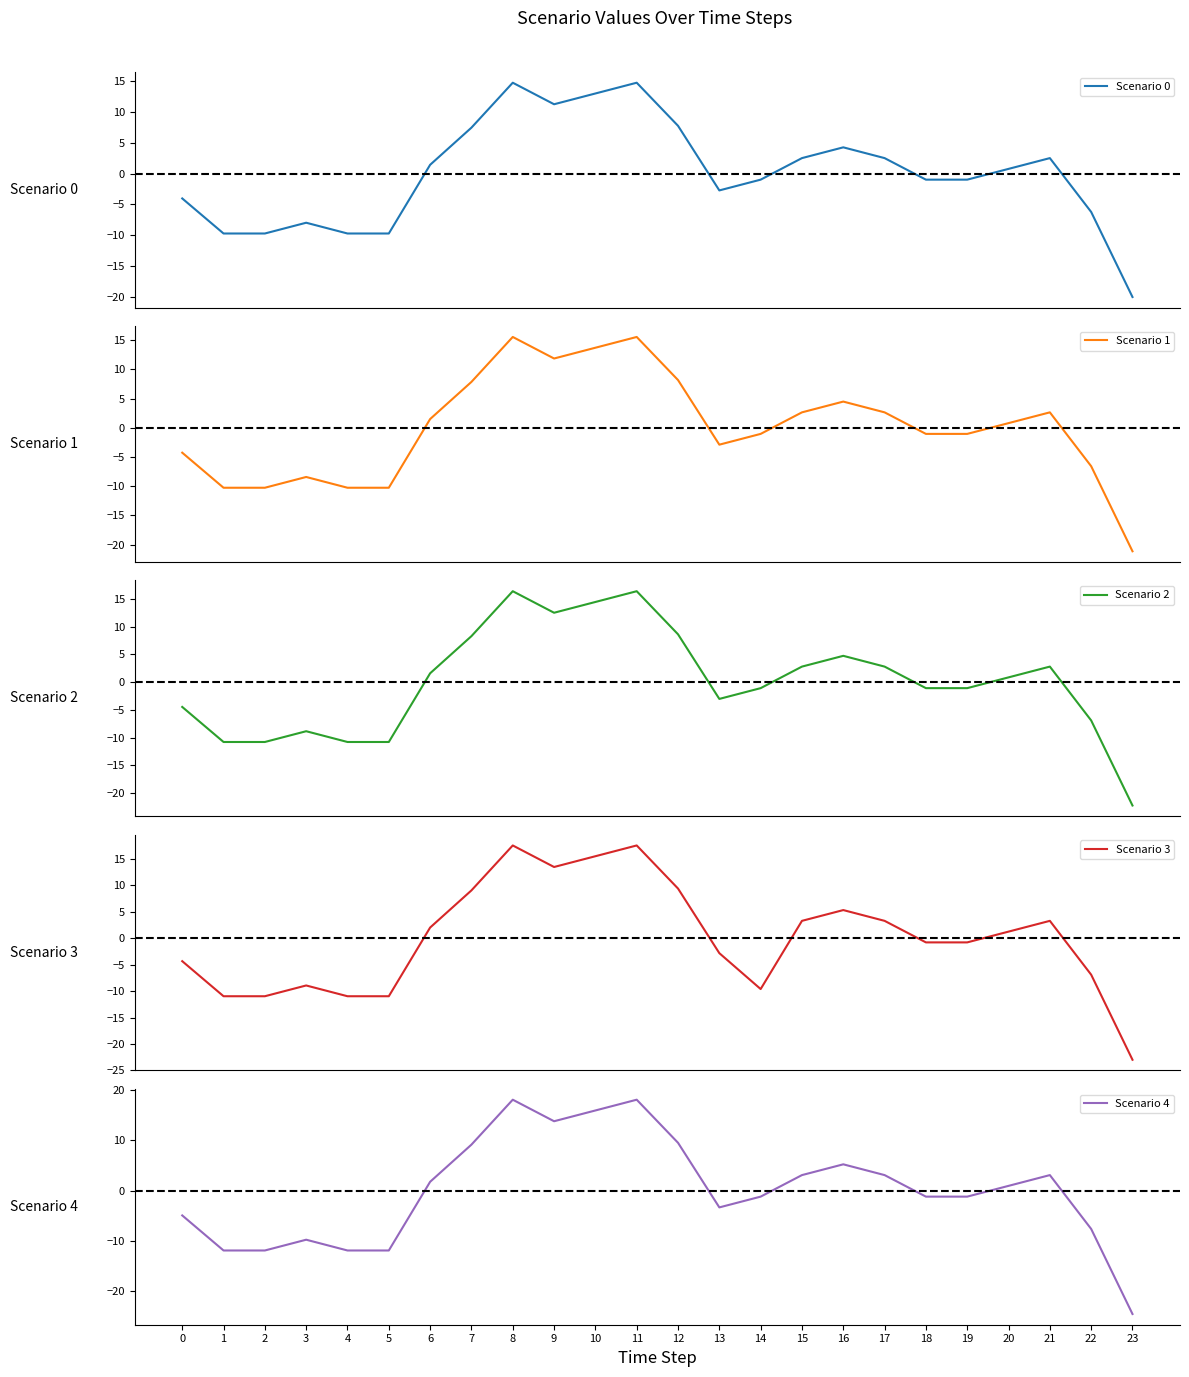

What is the greatest value displayed?

18.0